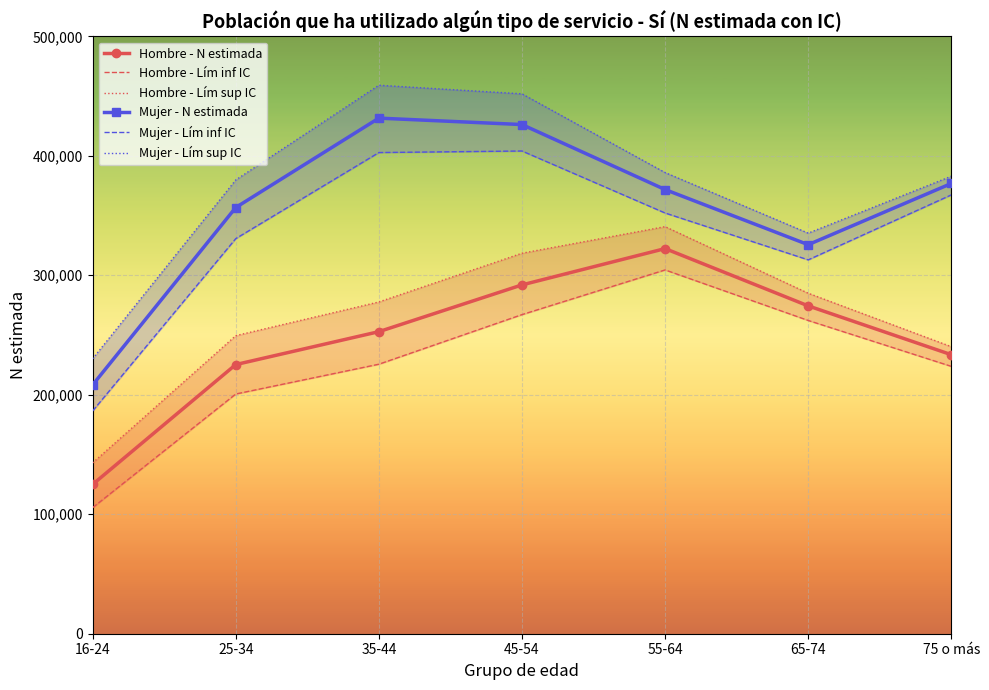

What is the difference between the Mujer - Lím sup IC values at 35-44 and 55-64?

73082